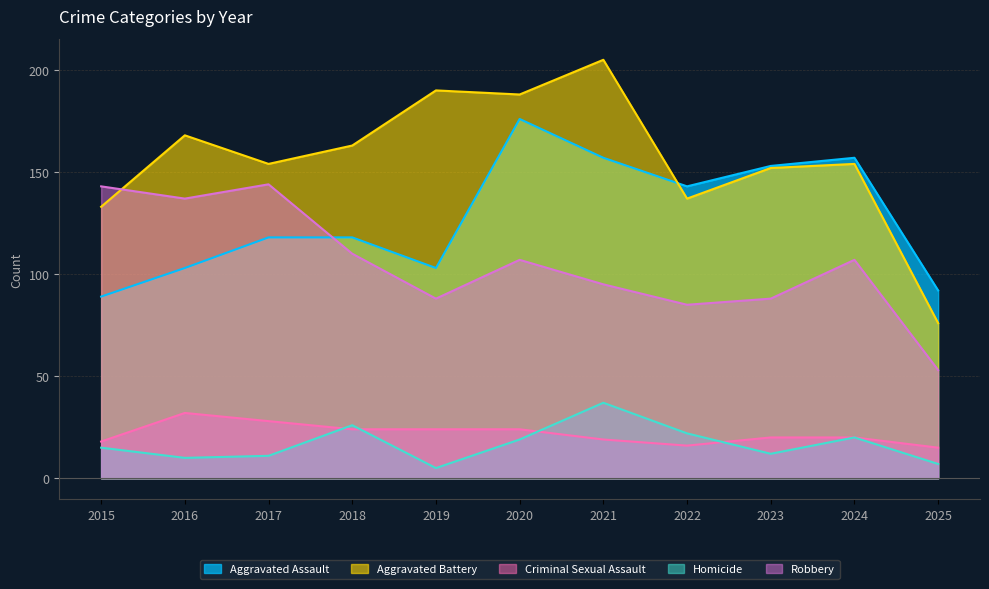

Rank the series at 2024 from lowest to highest value.

Criminal Sexual Assault, Homicide, Robbery, Aggravated Battery, Aggravated Assault